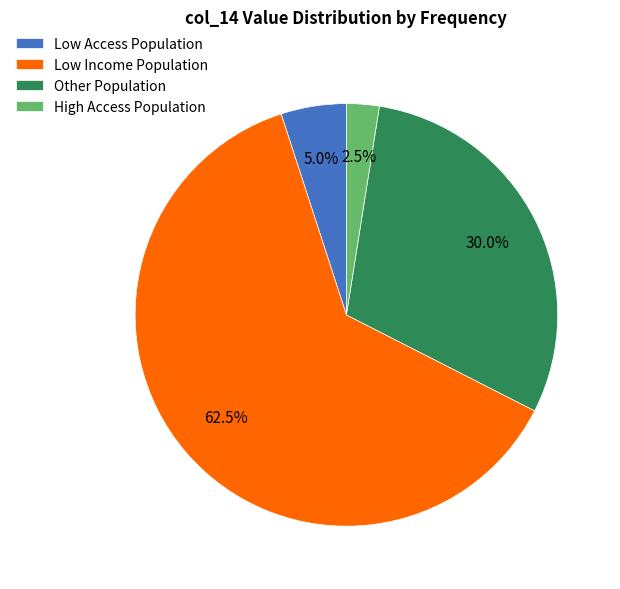

Which category accounts for the majority?

Low Income Population